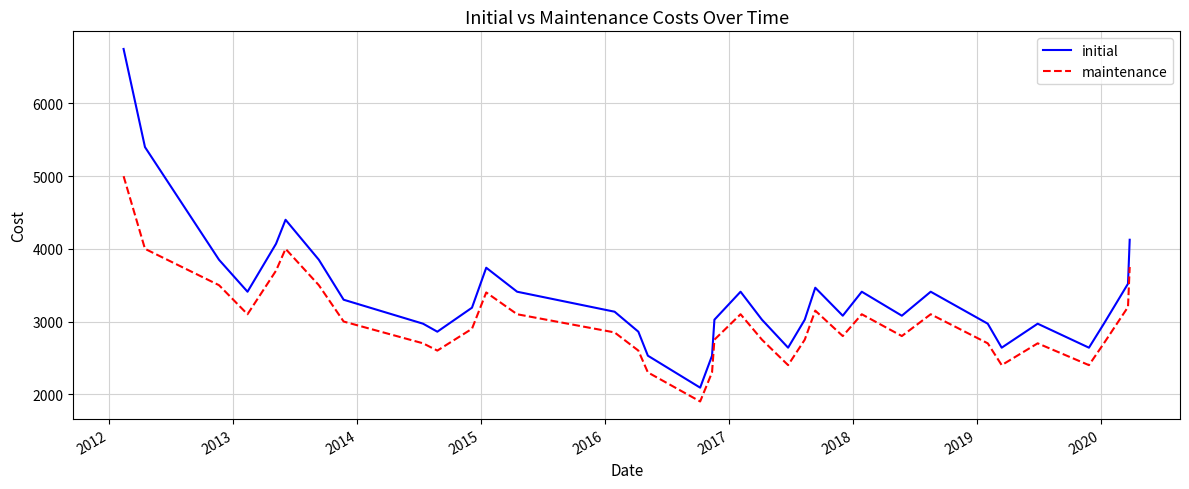

What are all the series names shown in the legend?

initial, maintenance